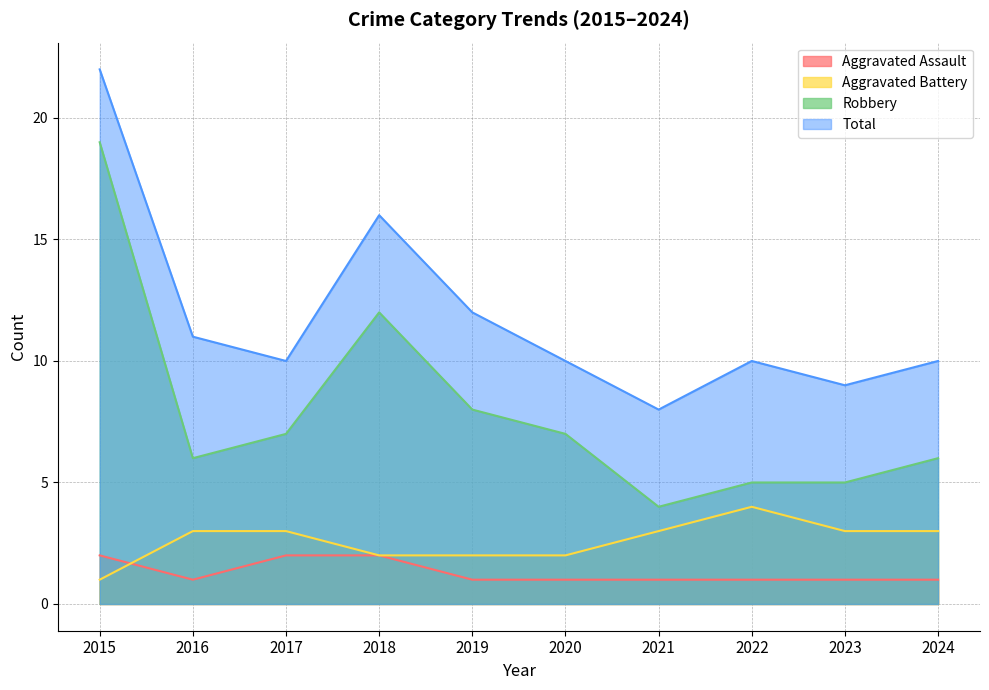

What is the difference between the maximum and second lowest values in the Aggravated Battery series?

2